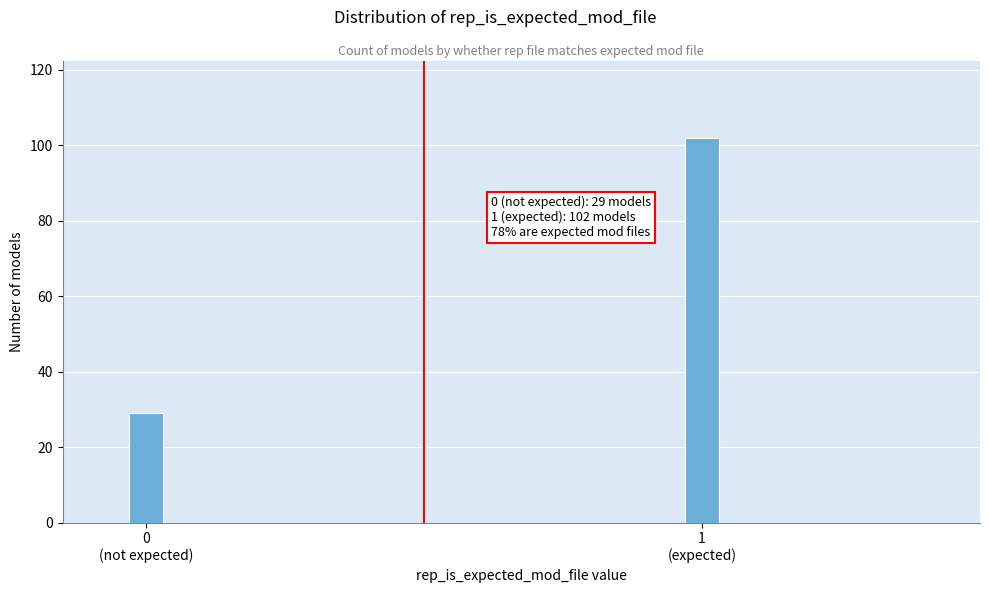

Reading left to right, transcribe all the data shown in this chart.

29	102